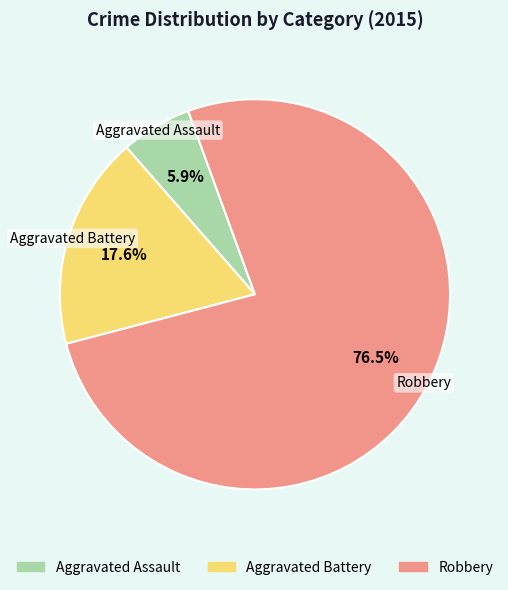

How many segments does this pie chart have?

3